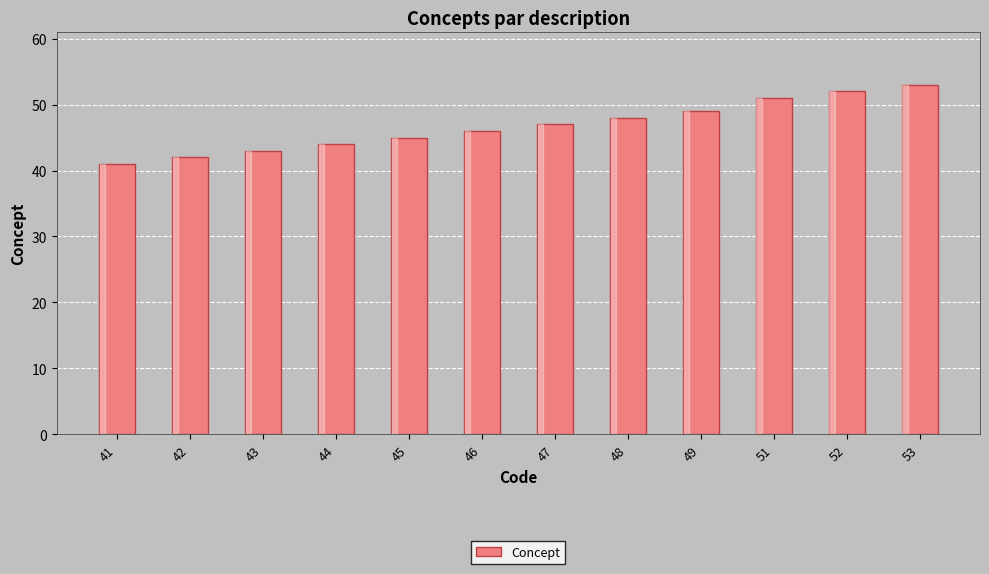

What is the value of the 6th bar from the left?

46